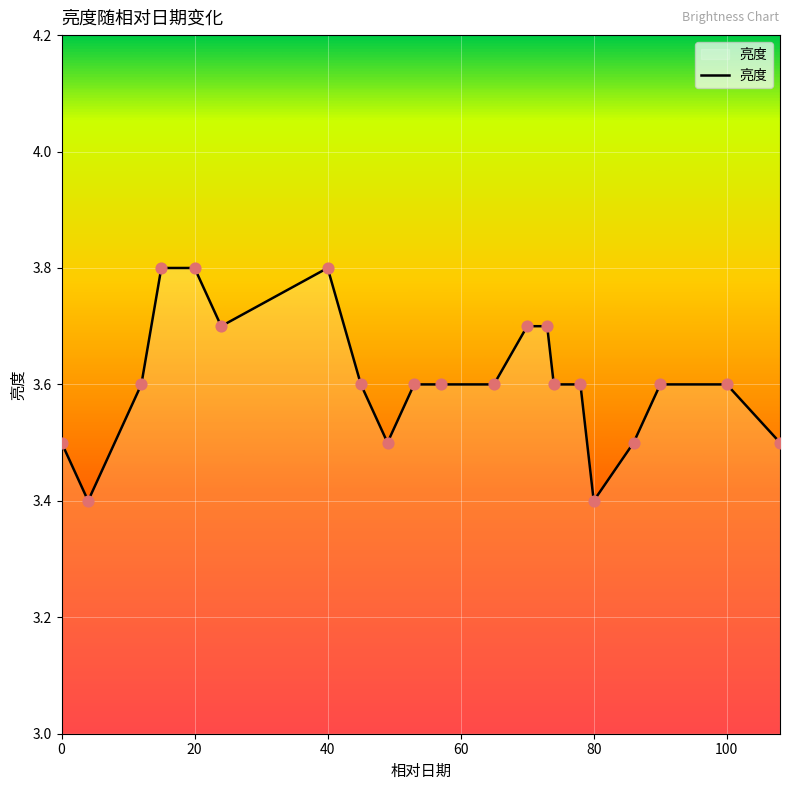

What is the maximum value shown in the chart?

3.8